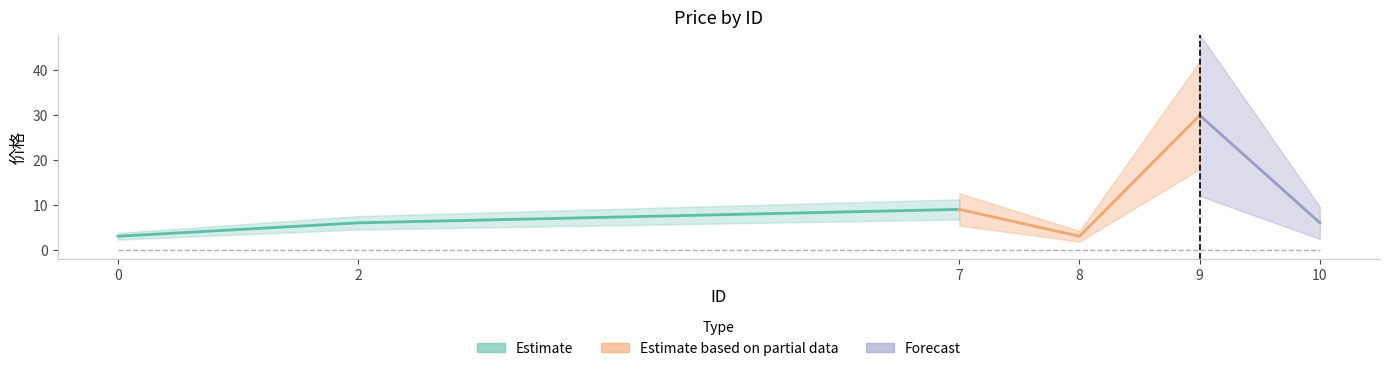

How many values are between 3 and 9?

5